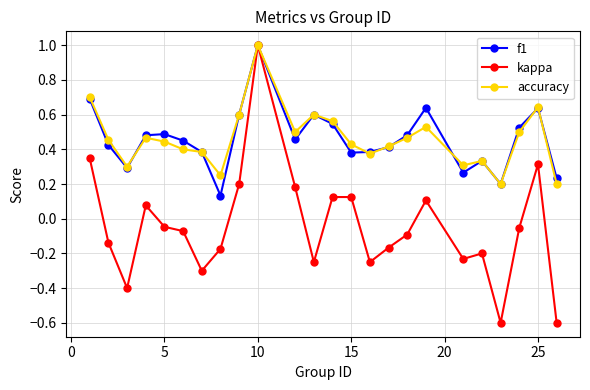

At how many categories does at least one series exceed 0?

24